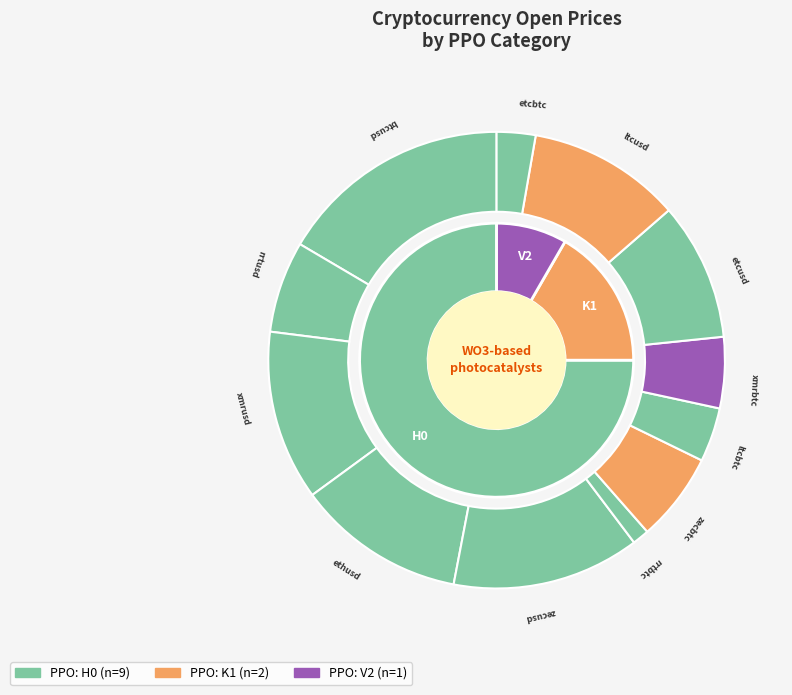

Is rrtbtc the majority of the pie?

No